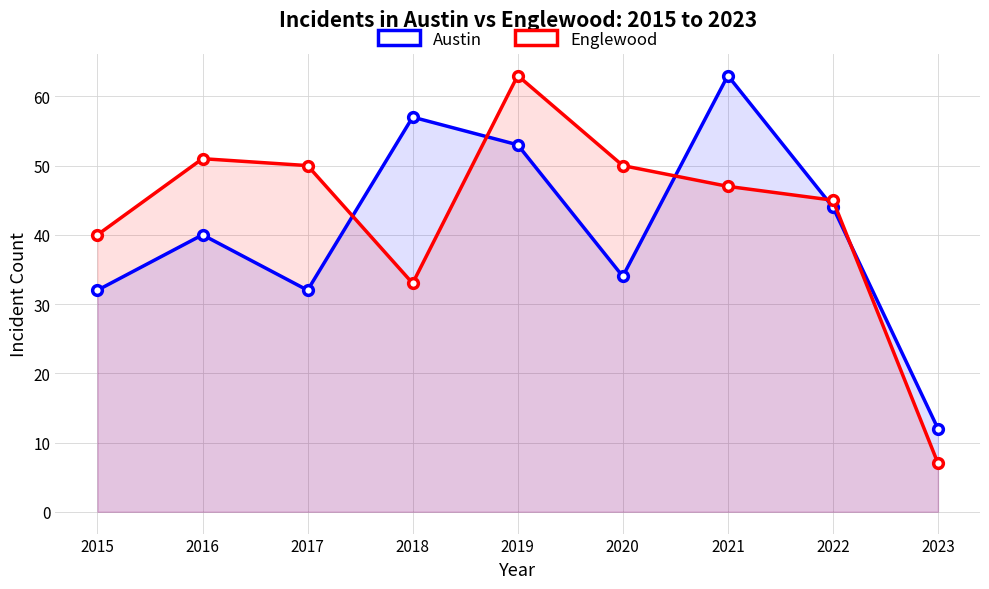

What is the value of the Englewood point at the 6th from the left?

50